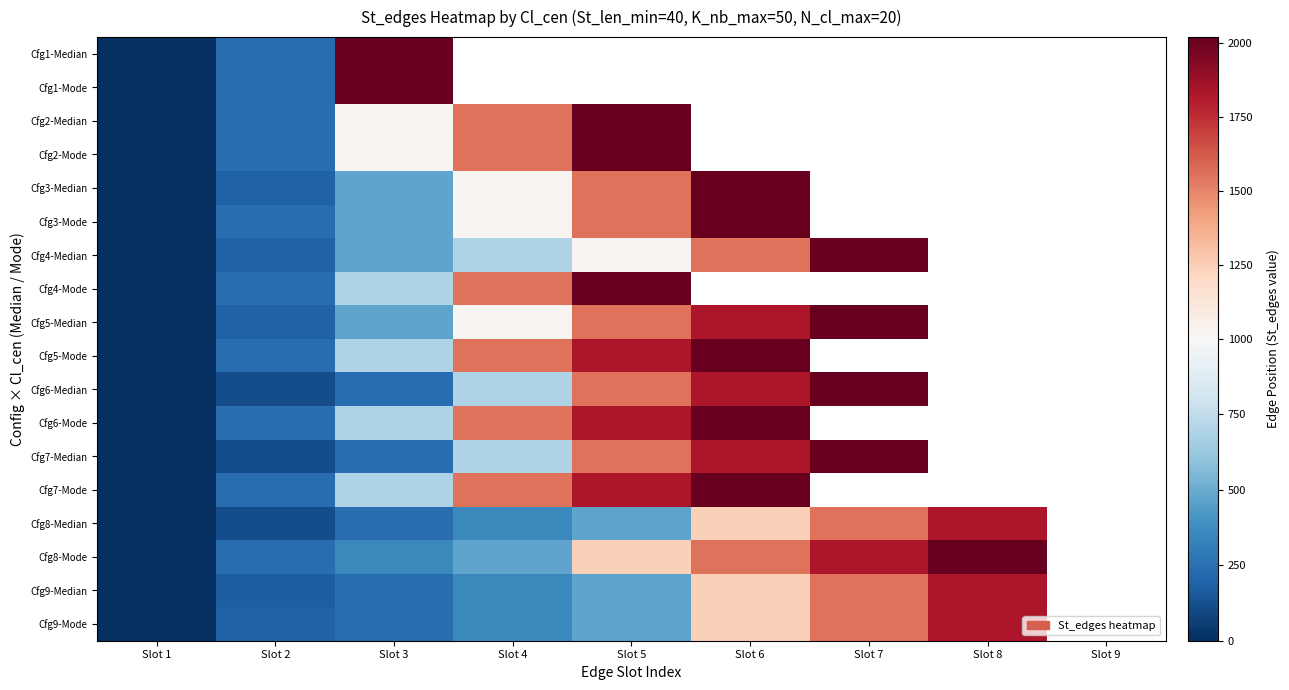

What is the difference between the Cfg9-Mode values at Slot 1 and Slot 6?

1246.0